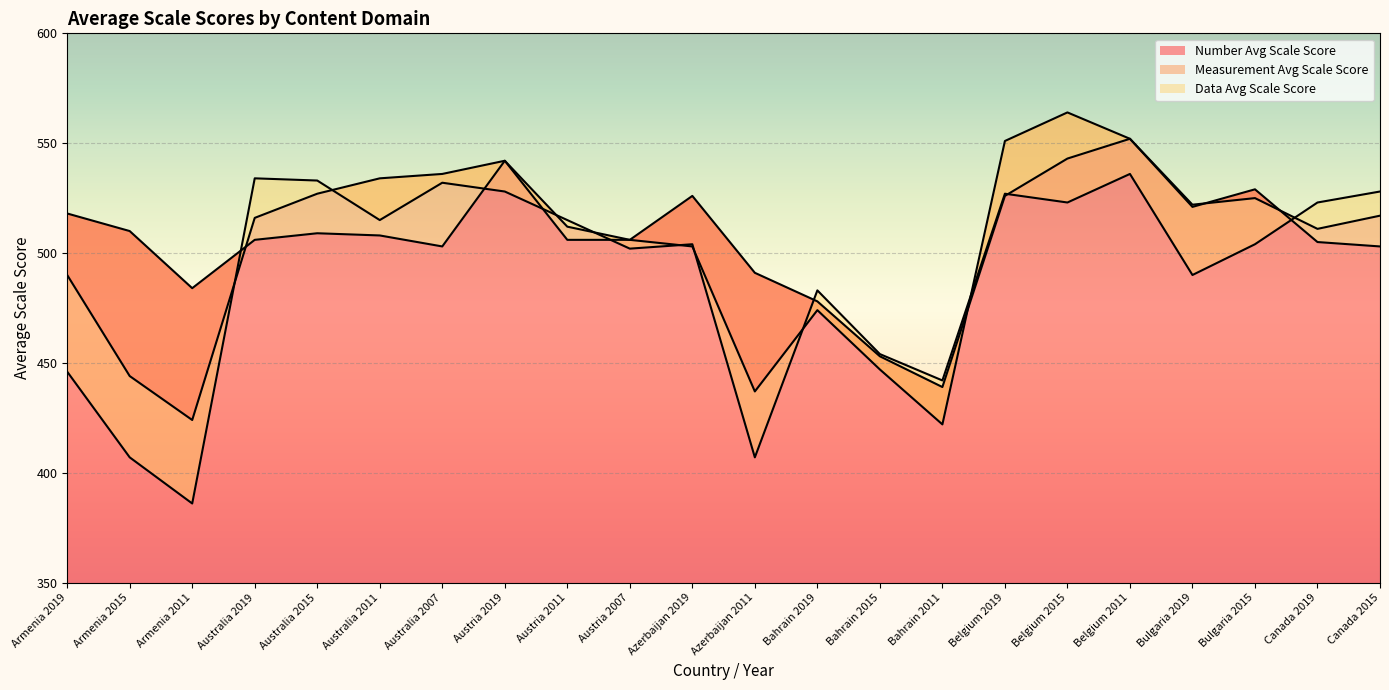

True or false: Data Avg Scale Score has a value of 523 at Canada 2019.

True